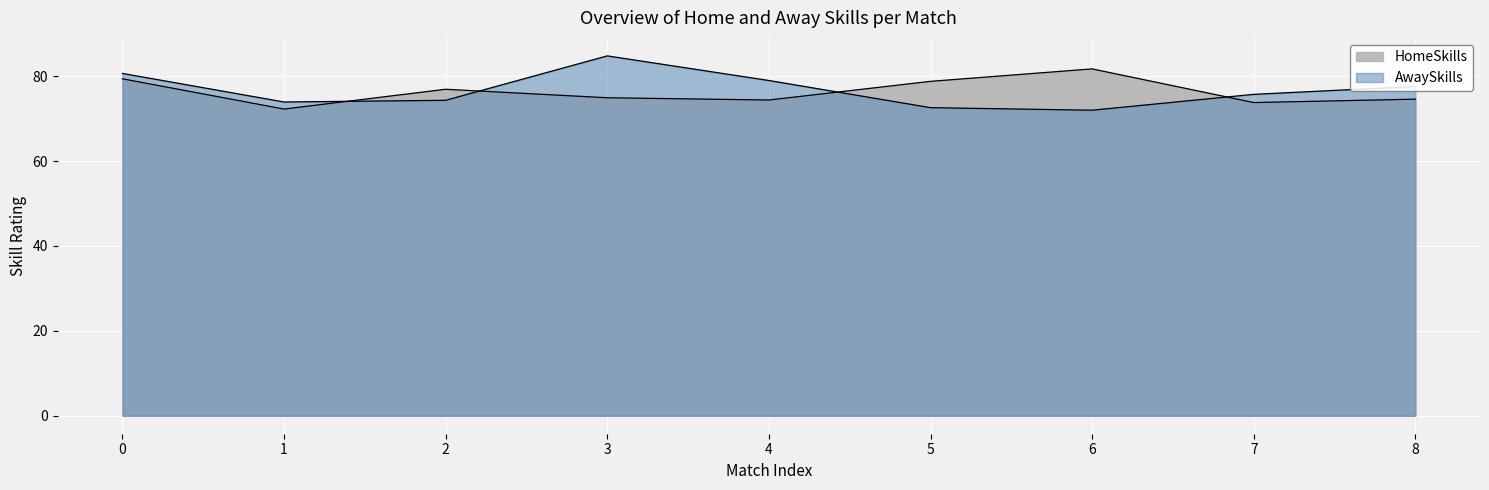

Where do AwaySkills and HomeSkills first cross each other?

1 and 2